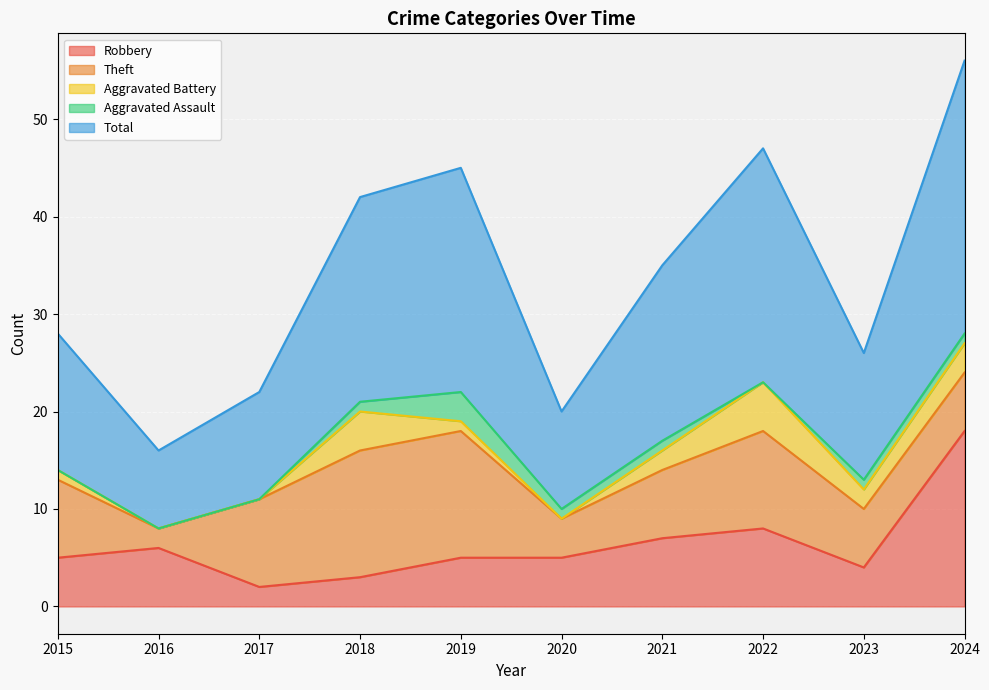

At which category is the sum across all series the highest?

2024